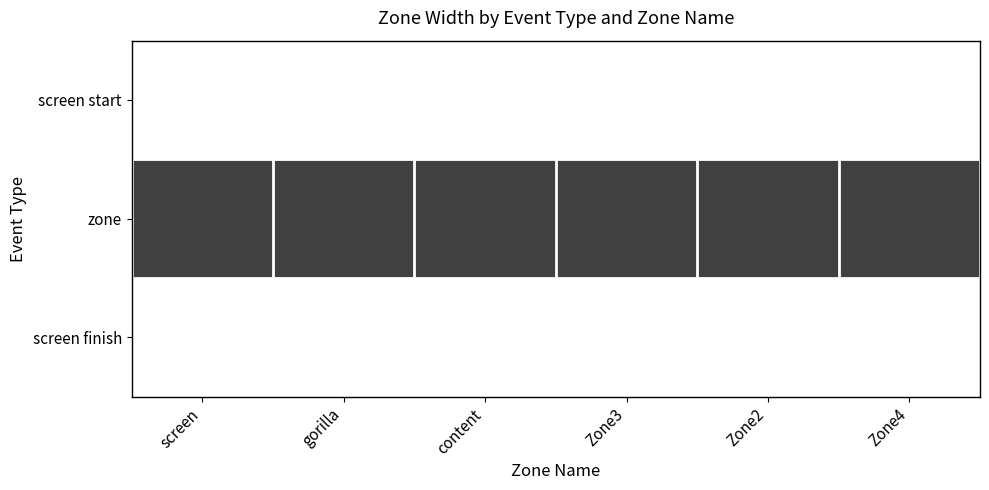

Reading left to right, list all the values displayed in this chart.

screen start: screen=0	gorilla=0	content=0	Zone3=0	Zone2=0	Zone4=0
zone: screen=1	gorilla=1	content=1	Zone3=1	Zone2=1	Zone4=1
screen finish: screen=0	gorilla=0	content=0	Zone3=0	Zone2=0	Zone4=0